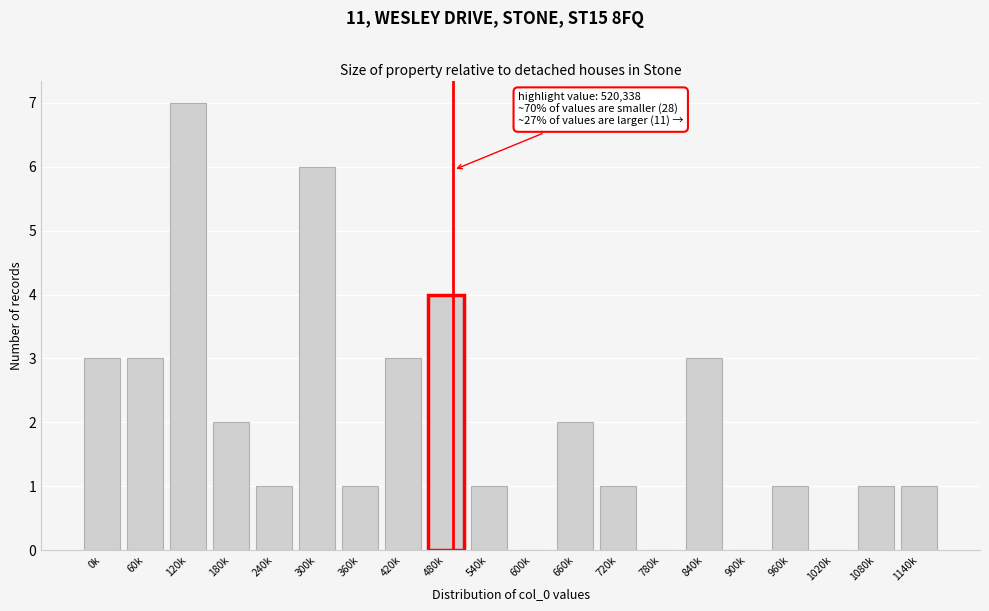

Reading left to right, extract all data points from this chart.

0k=3	60k=3	120k=7	180k=2	240k=1	300k=6	360k=1	420k=3	480k=4	540k=1	600k=0	660k=2	720k=1	780k=0	840k=3	900k=0	960k=1	1020k=0	1080k=1	1140k=1